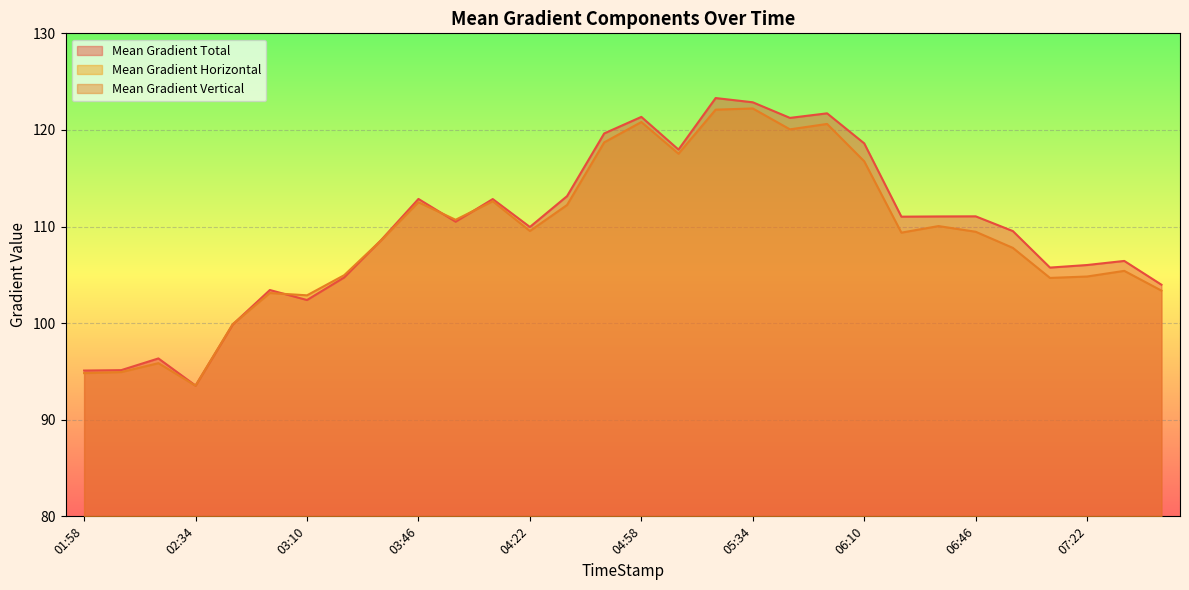

What position from the left is 02:10?

2